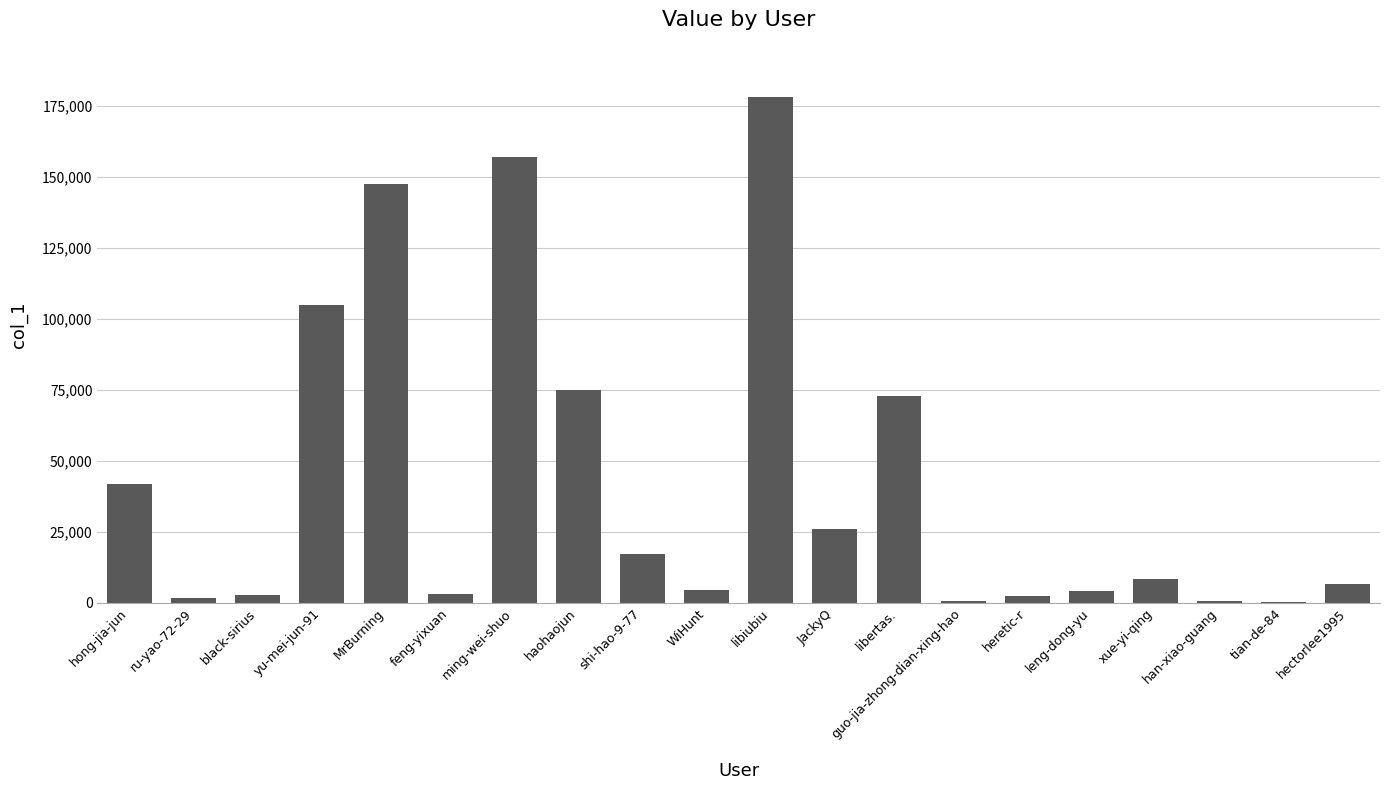

What is the sum of the values at xue-yi-qing and han-xiao-guang?

9102